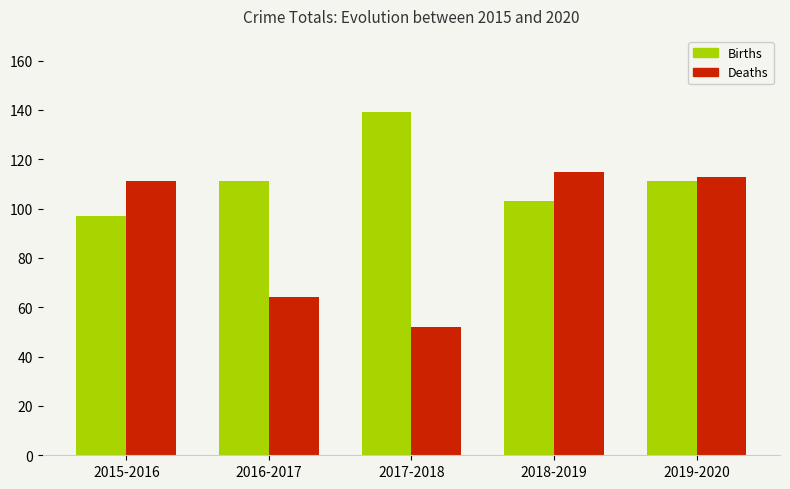

Which label corresponds to the smallest value in the chart?

2017-2018